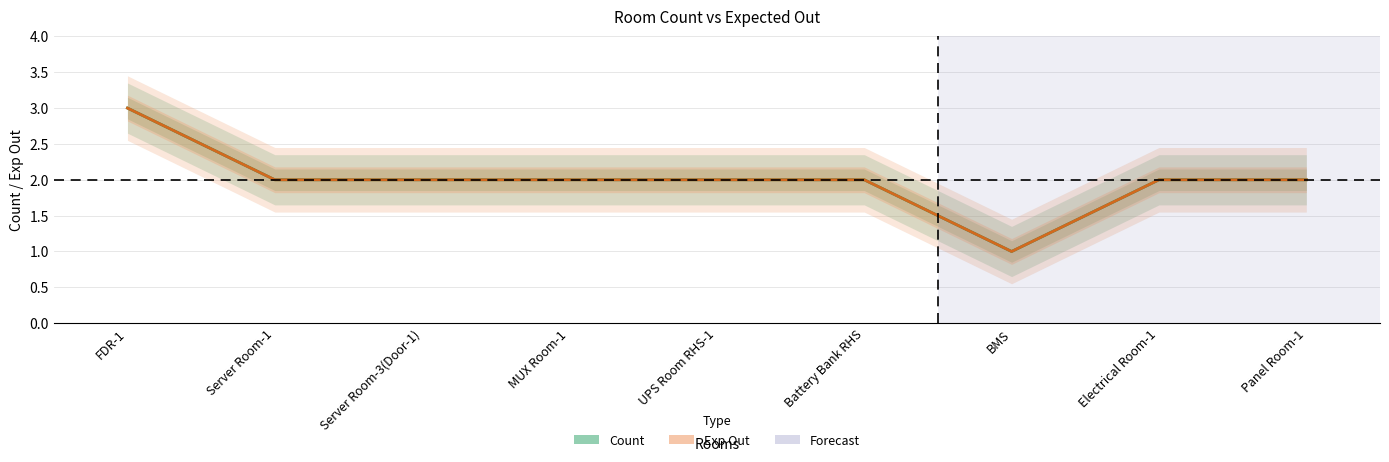

List the series in order of their peak value, highest first.

Count, Exp Out